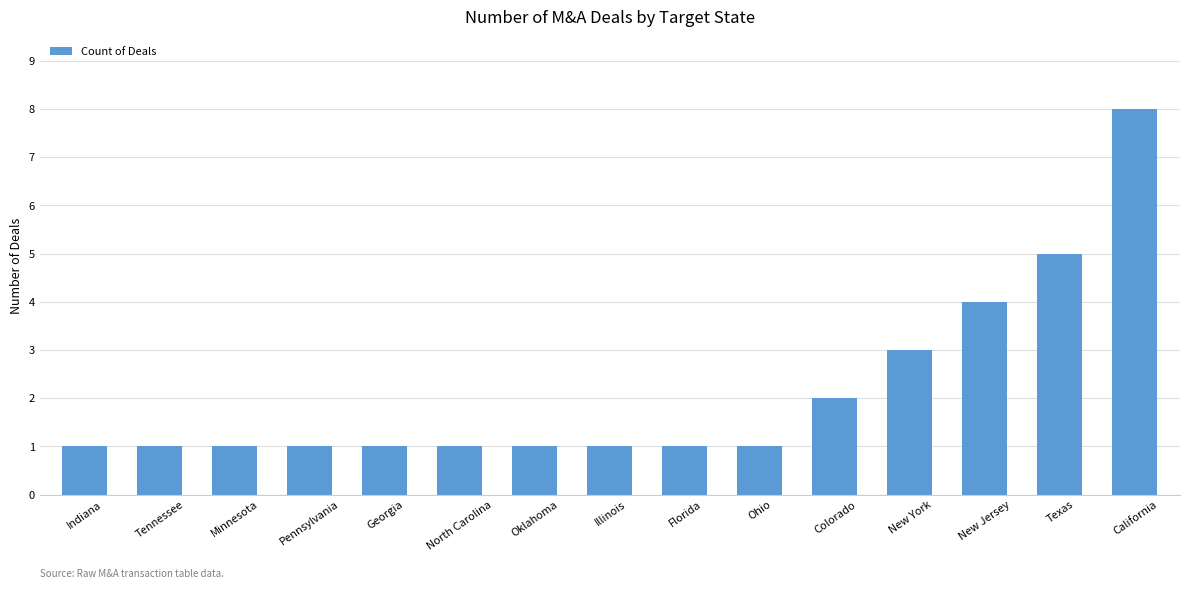

Reading left to right, what are all the values shown in this chart?

Indiana=1	Tennessee=1	Minnesota=1	Pennsylvania=1	Georgia=1	North Carolina=1	Oklahoma=1	Illinois=1	Florida=1	Ohio=1	Colorado=2	New York=3	New Jersey=4	Texas=5	California=8